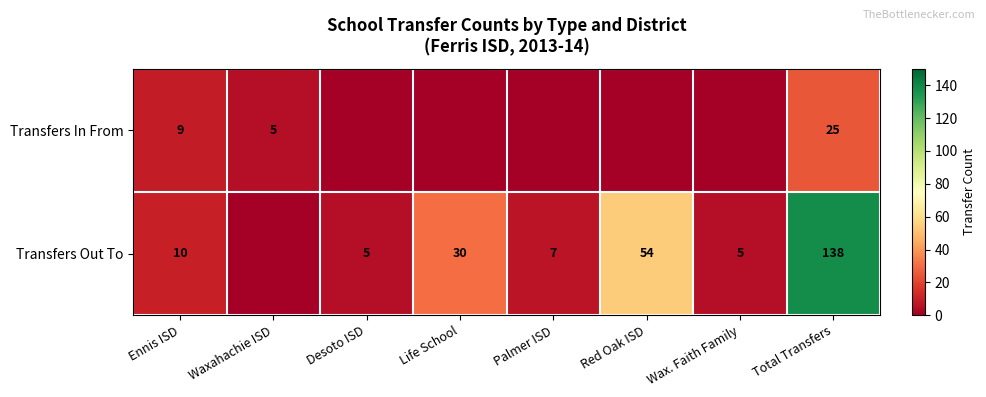

What is the spread (max minus min) of values at Total Transfers?

113